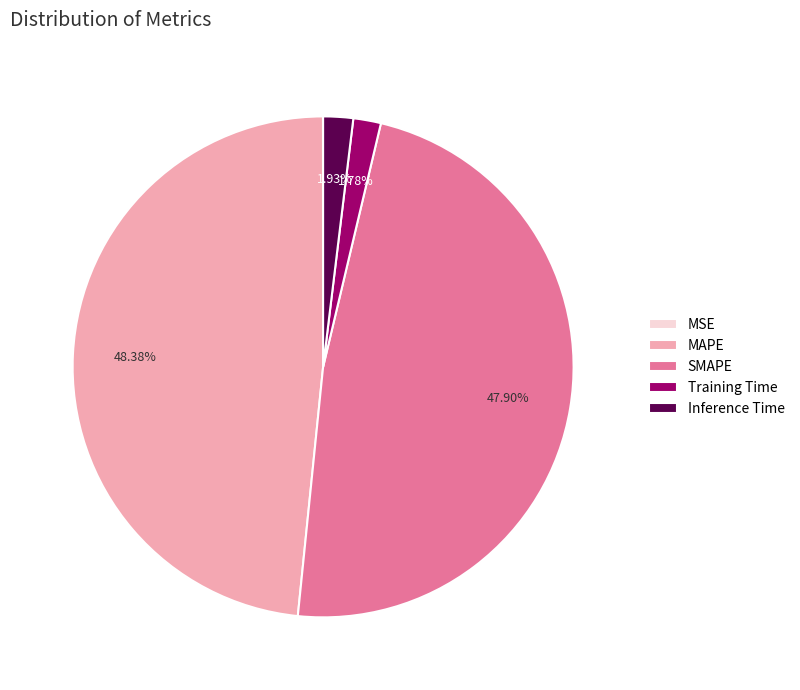

To the nearest percent, what percentage of the pie is SMAPE?

48%